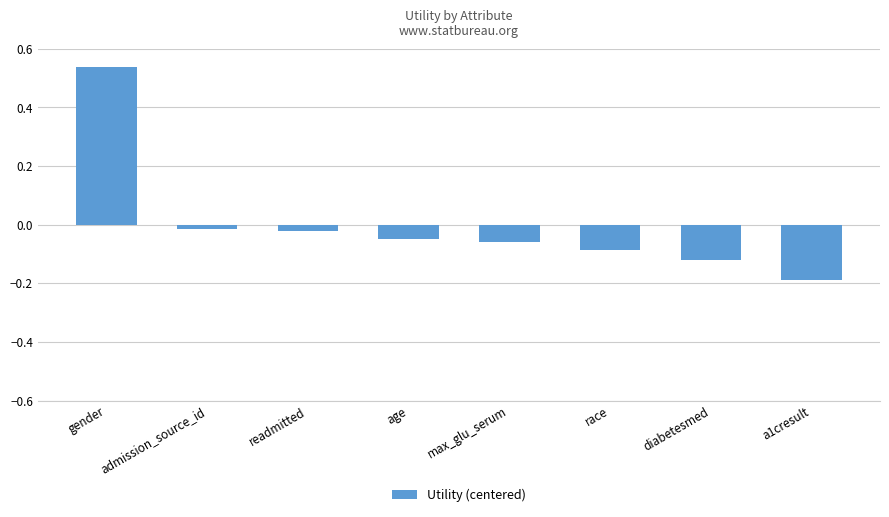

The chart shows a value of -0.1 at a1cresult. True or false?

False